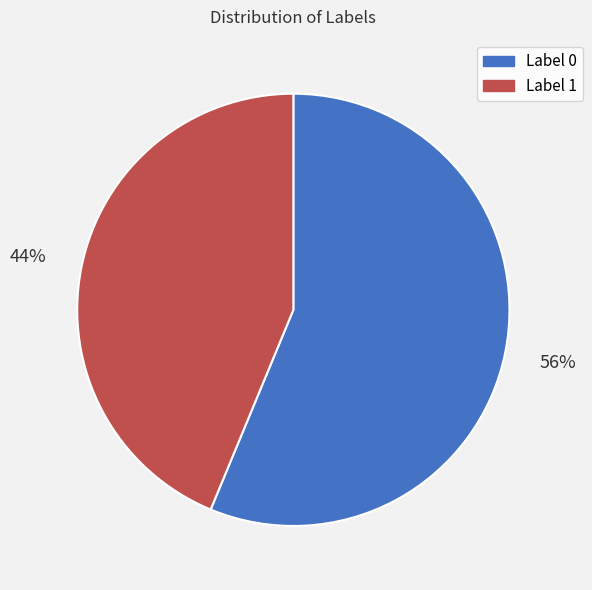

Rank the categories by value from lowest to highest.

Label 1, Label 0